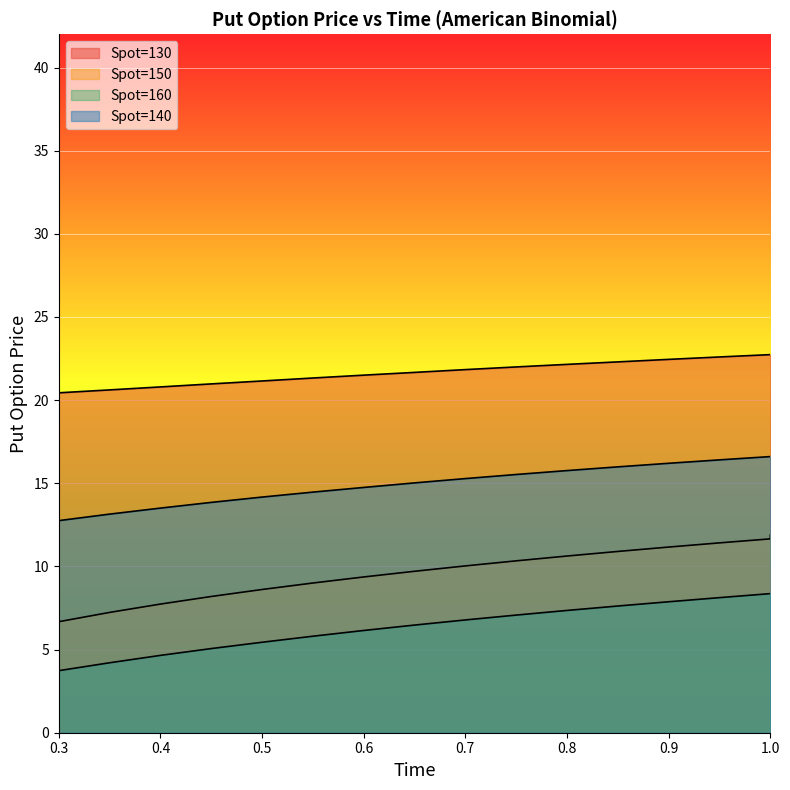

Reading right to left, list all the values displayed in this chart.

Spot=130: 22.7	22.7	22.6	22.5	22.3	22.2	22.0	21.8	21.7	21.5	21.3	21.2	21.0	20.8	20.6	20.4
Spot=150: 11.9	11.7	11.4	11.2	10.9	10.6	10.3	10.0	9.7	9.4	9.0	8.6	8.2	7.7	7.2	6.7
Spot=160: 8.4	8.4	8.1	7.9	7.6	7.4	7.1	6.8	6.5	6.1	5.8	5.4	5.1	4.7	4.2	3.7
Spot=140: 16.6	16.6	16.4	16.2	16.0	15.8	15.5	15.3	15.0	14.7	14.5	14.2	13.9	13.5	13.1	12.8